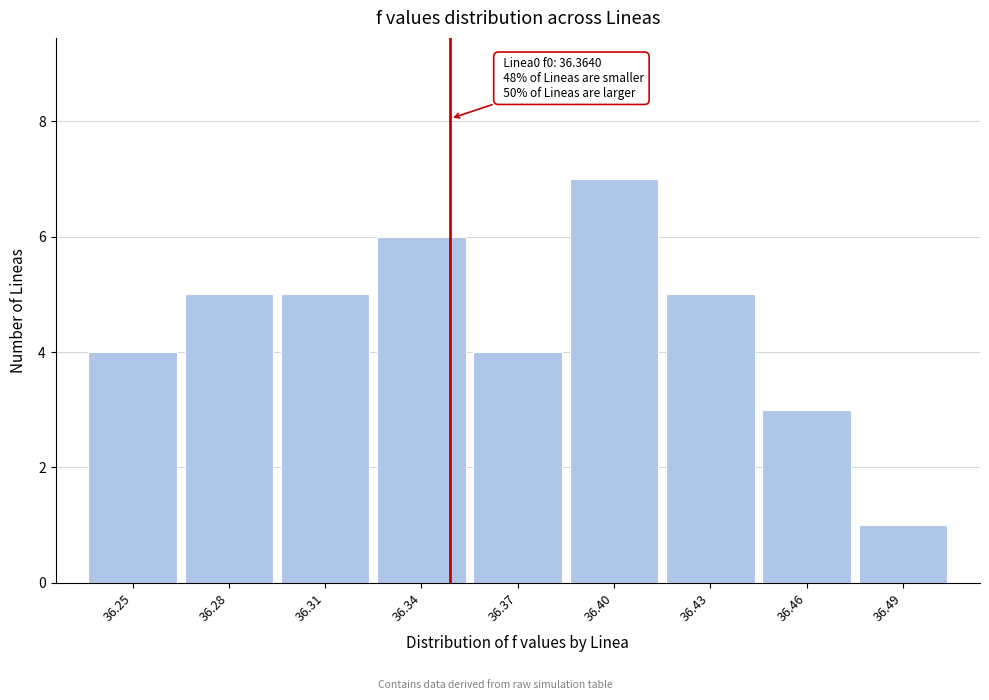

Reading left to right, what are all the values shown in this chart?

36.25=4	36.28=5	36.31=5	36.34=6	36.37=4	36.40=7	36.43=5	36.46=3	36.49=1